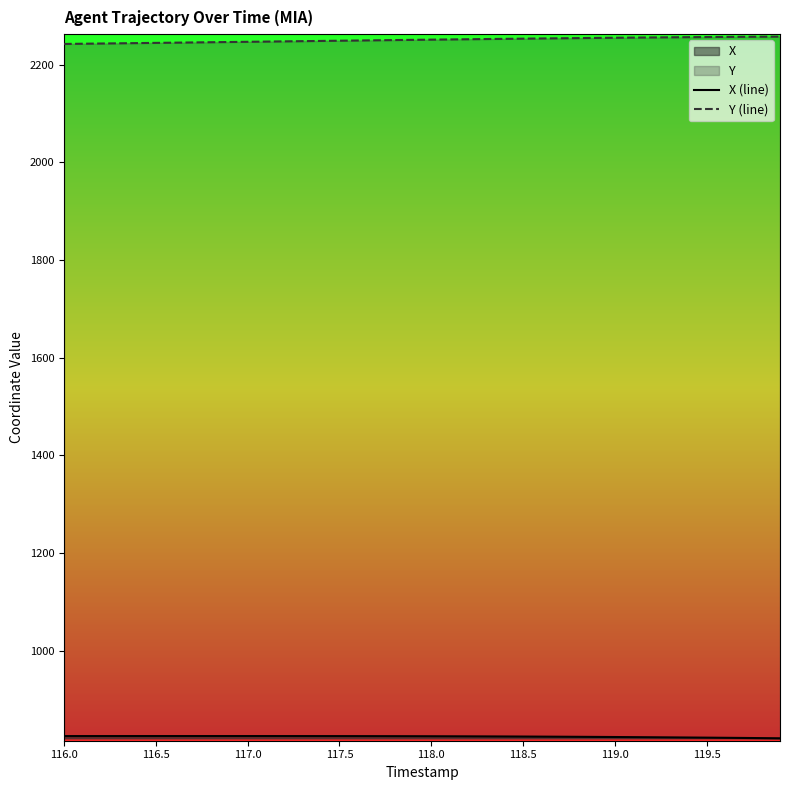

What is the lowest value of the X (line) series?

820.6